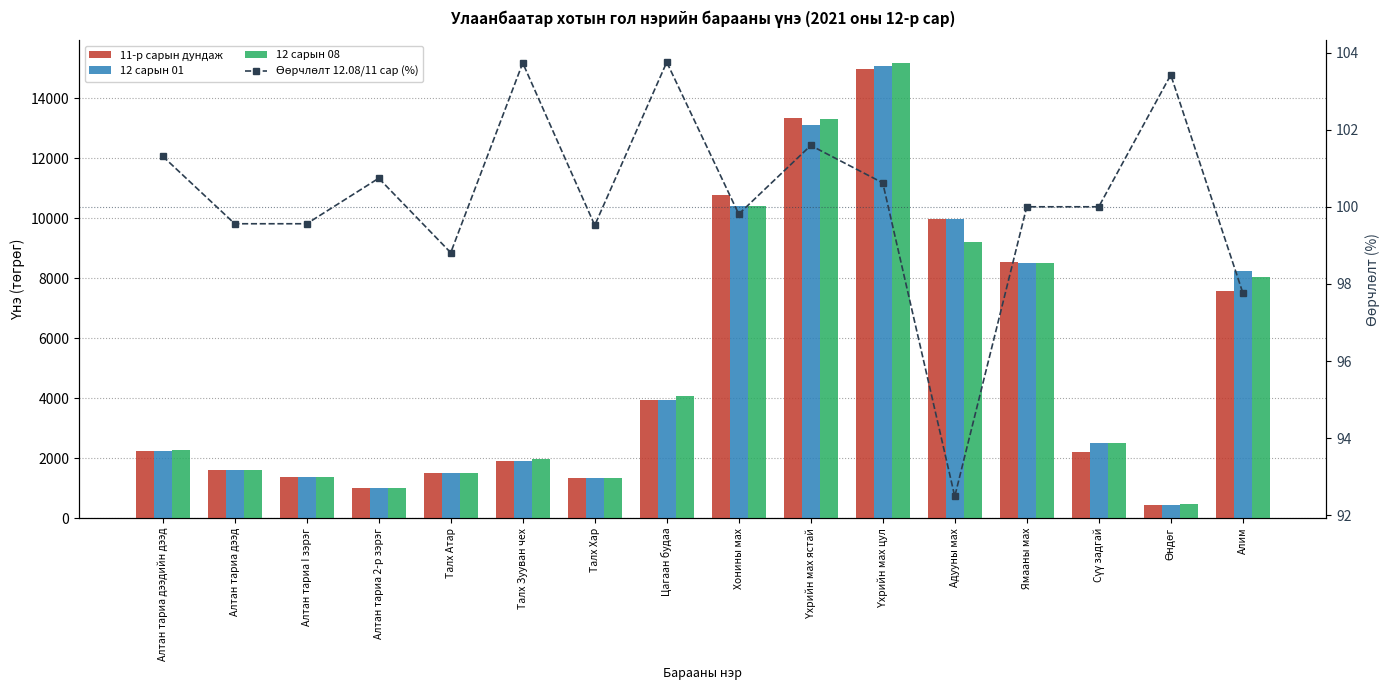

What is the greatest value displayed?

15166.1